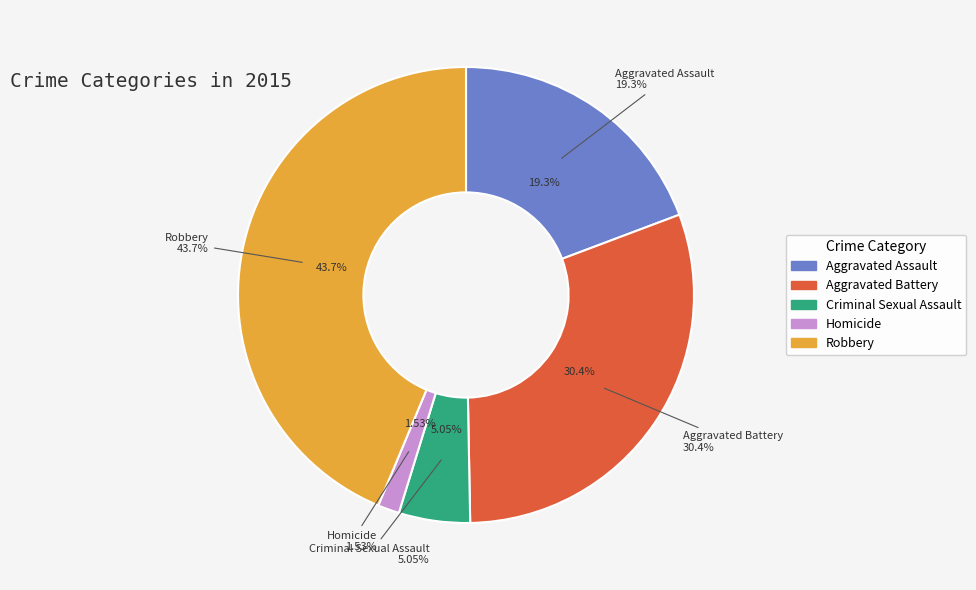

To the nearest percent, what is the combined percentage of Aggravated Battery and Criminal Sexual Assault?

35%